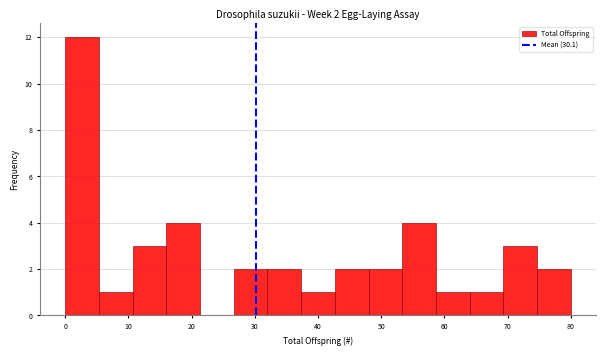

Which range on the x-axis has the tallest bar?

0 to 5